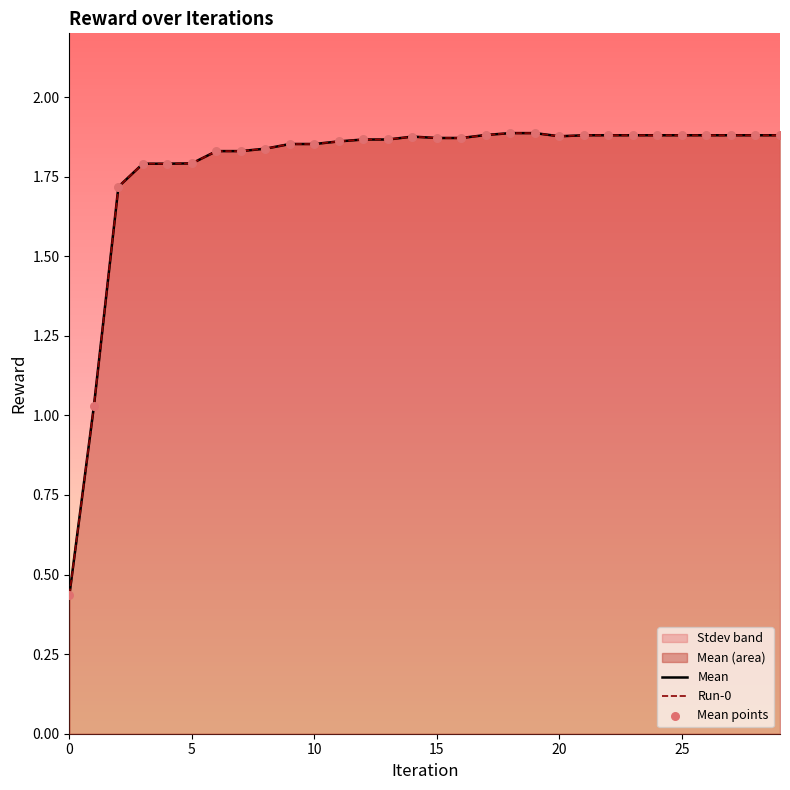

Which series reaches the maximum Y coordinate?

Mean